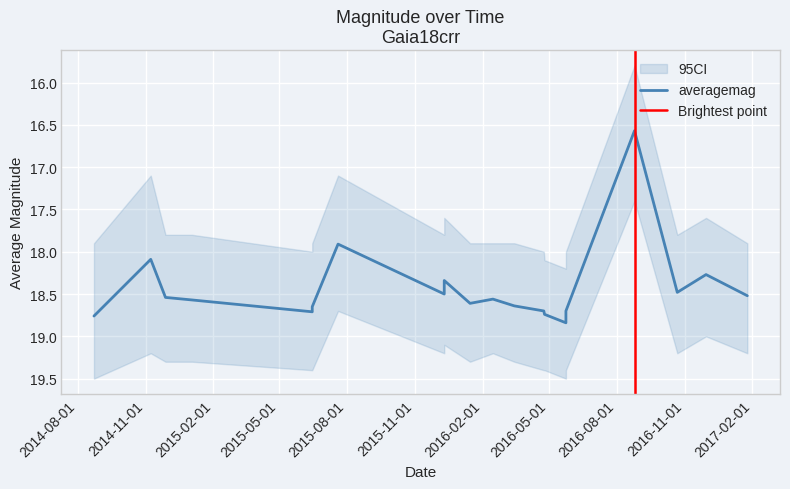

Reading left to right, extract all data points from this chart.

18.8	18.1	18.5	18.6	18.7	18.6	17.9	18.5	18.3	18.6	18.6	18.6	18.7	18.7	18.8	18.7	16.6	18.5	18.3	18.5